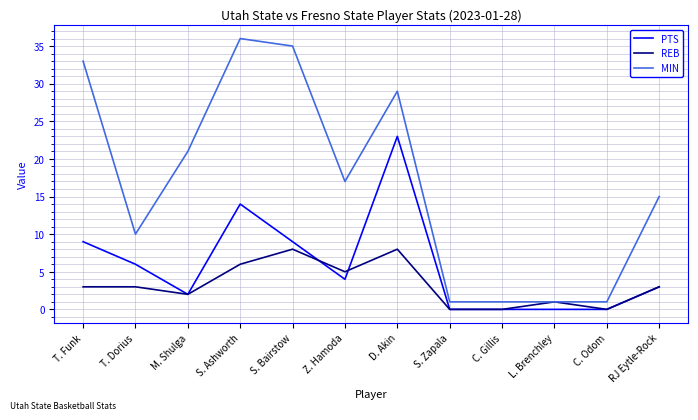

What are all the series names shown in the legend?

PTS, REB, MIN